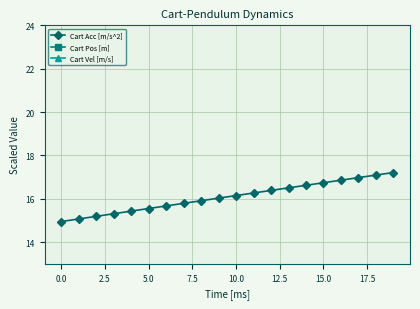

What is the sum of all Cart Vel [m/s] values?

585.1